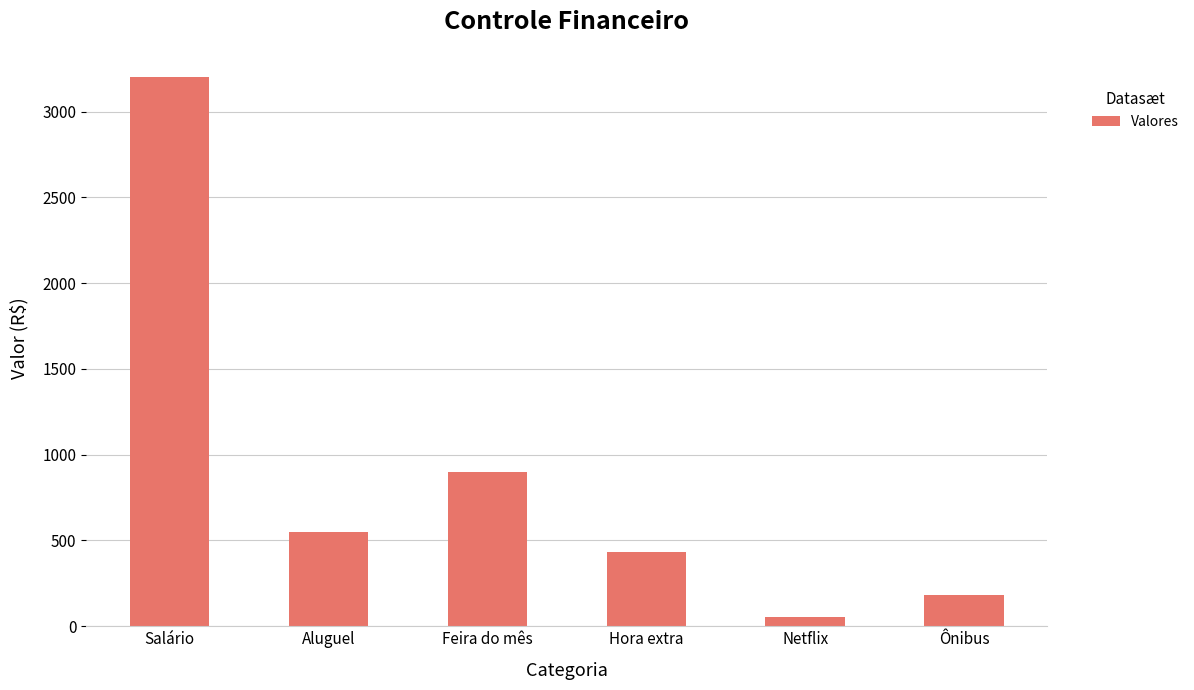

What is the average value?

886